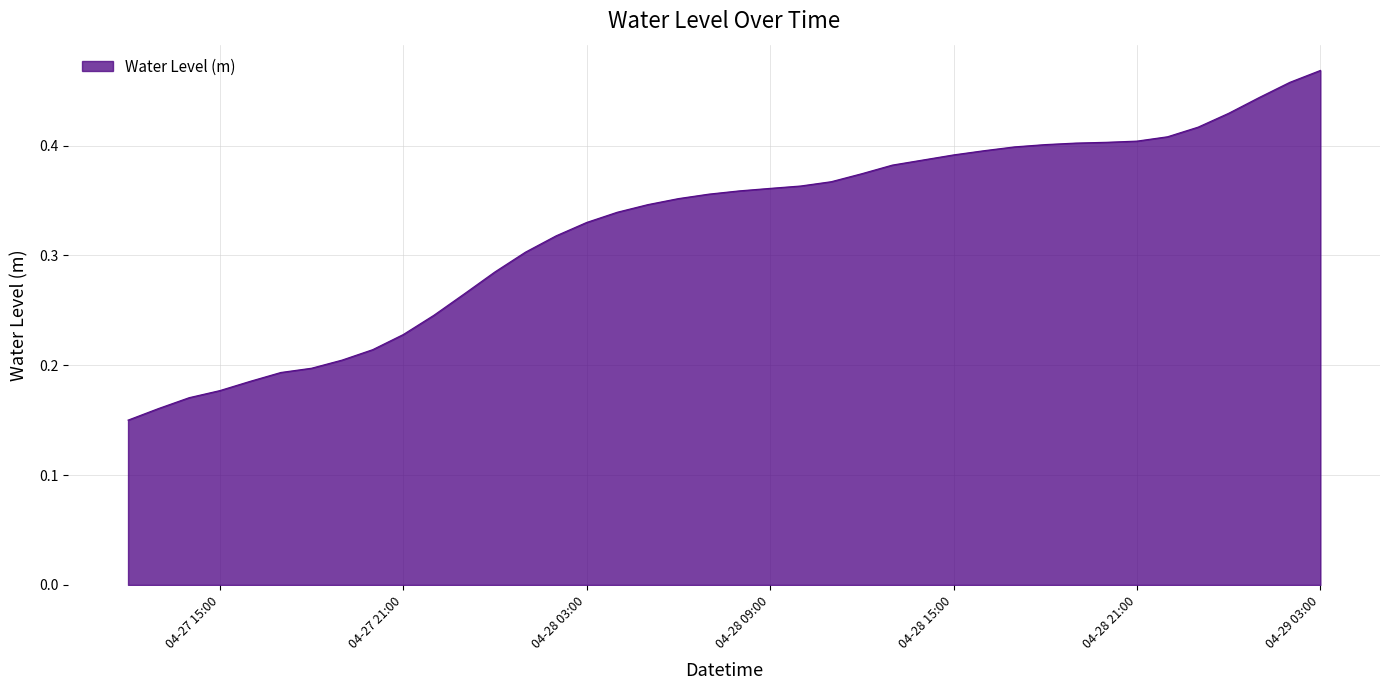

Is this an area chart (filled region under the line)?

Yes